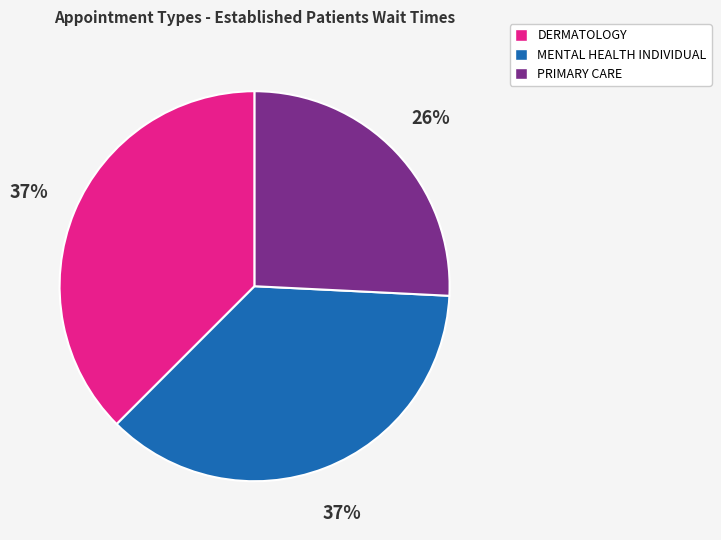

Rank the categories by value from lowest to highest.

PRIMARY CARE, MENTAL HEALTH INDIVIDUAL, DERMATOLOGY